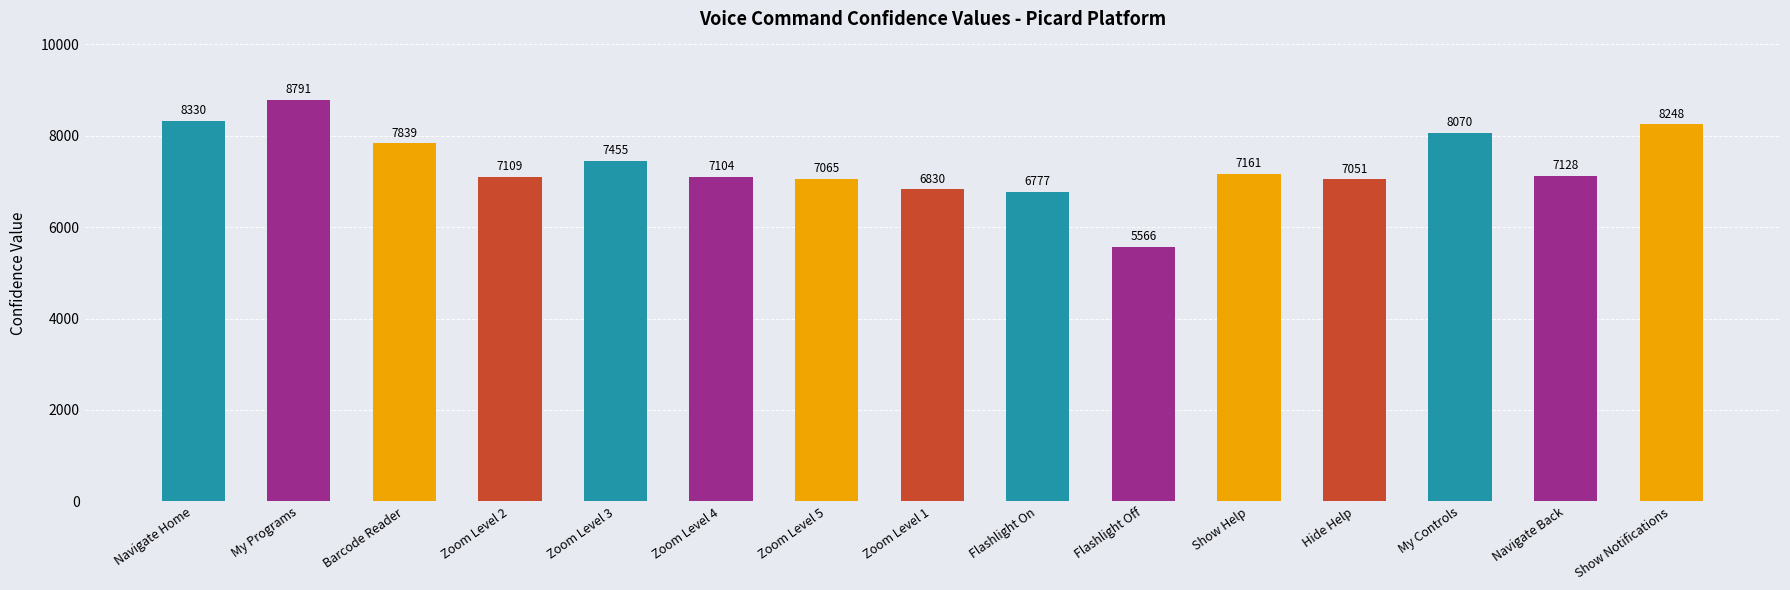

What position from the left is Navigate Home?

1